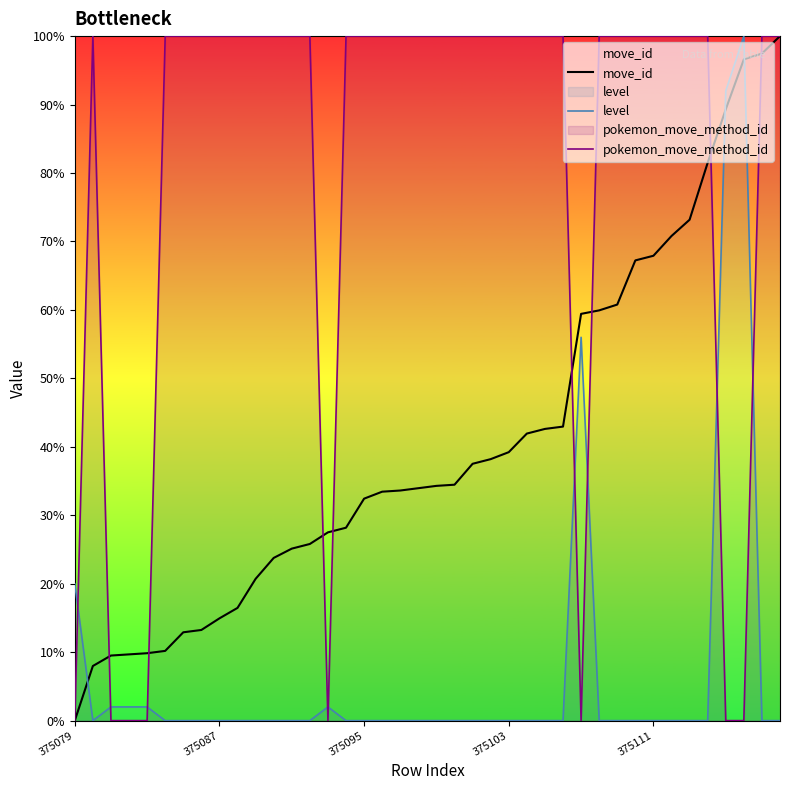

Count the number of data series in this chart.

3